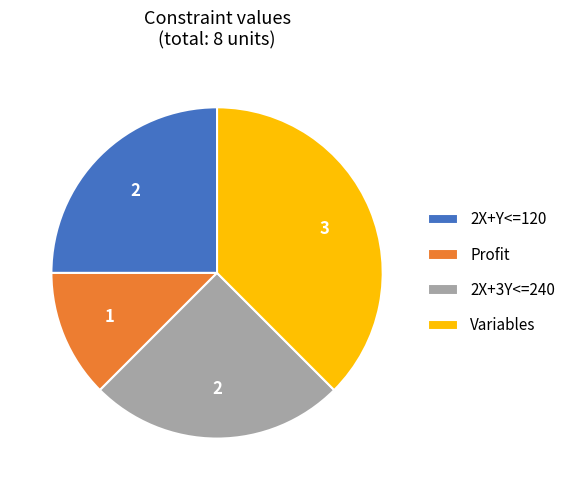

What is the largest slice in the pie chart?

Variables